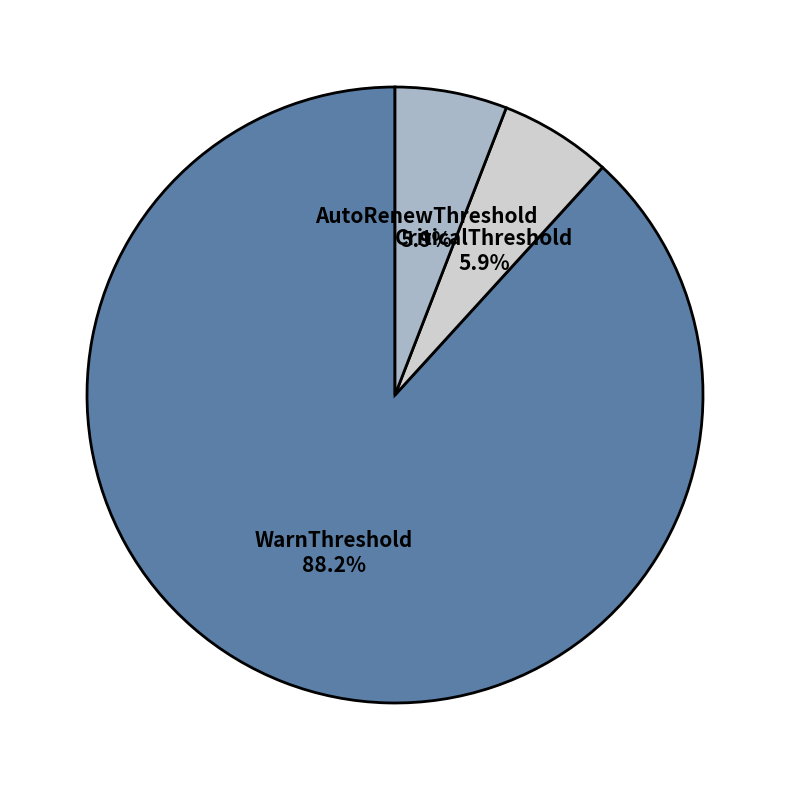

Is there any slice that represents more than half of the pie?

Yes